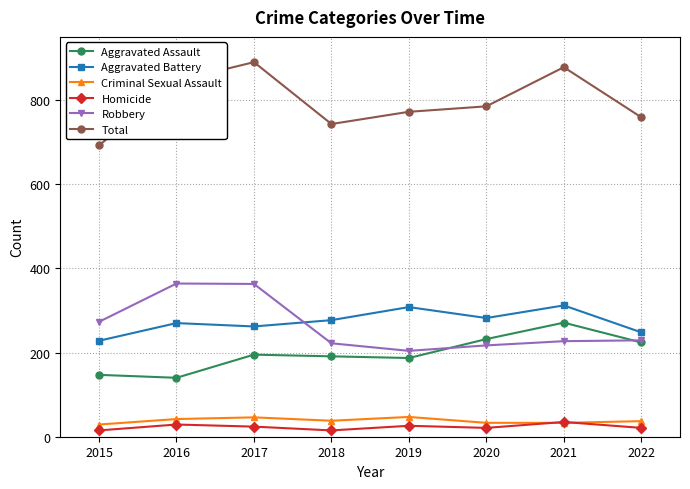

What is the value of the Criminal Sexual Assault point at the 8th from the left?

37